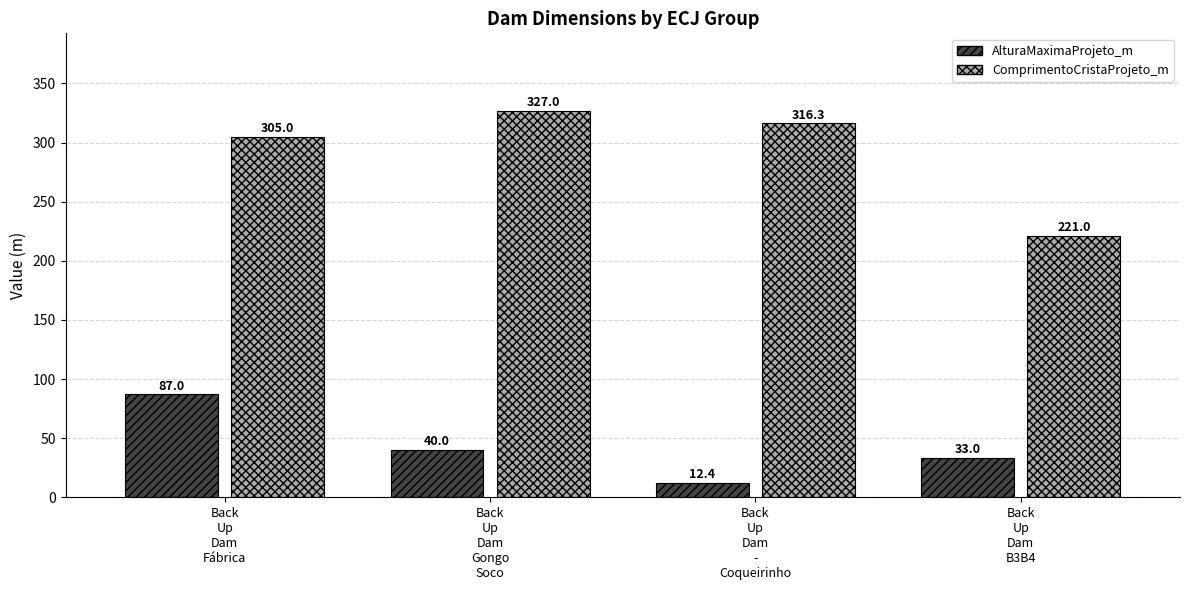

What is the average value of the AlturaMaximaProjeto_m series?

43.1